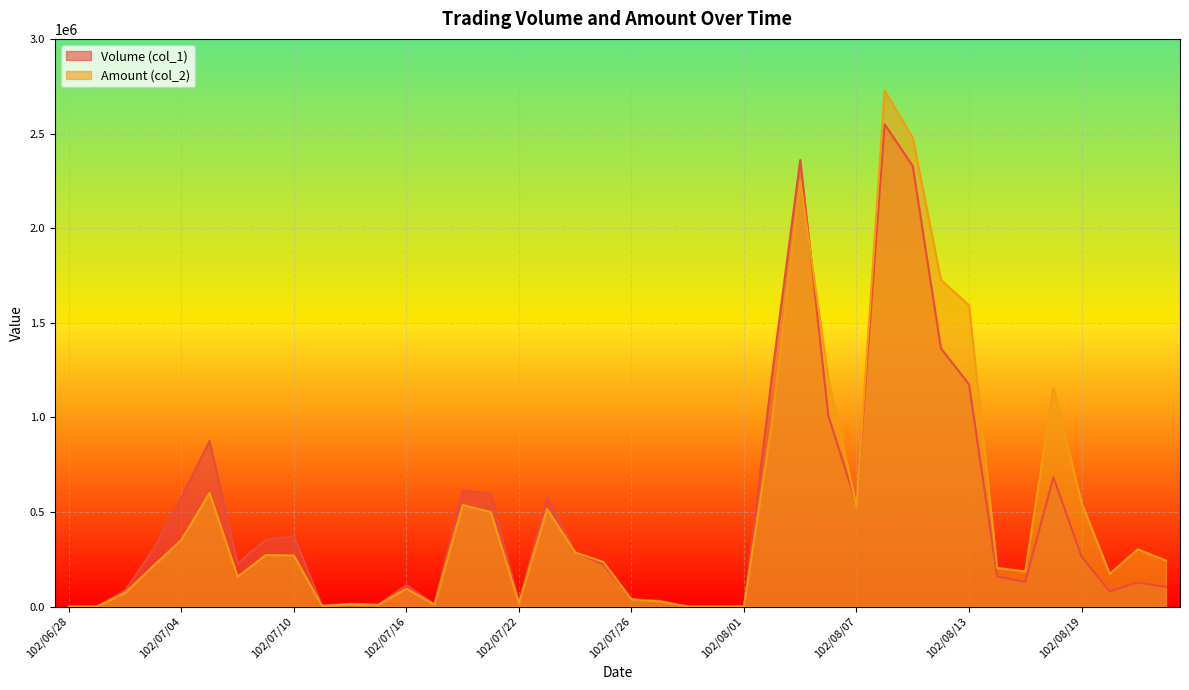

How many intersections are there between Amount (col_2) and Volume (col_1)?

5